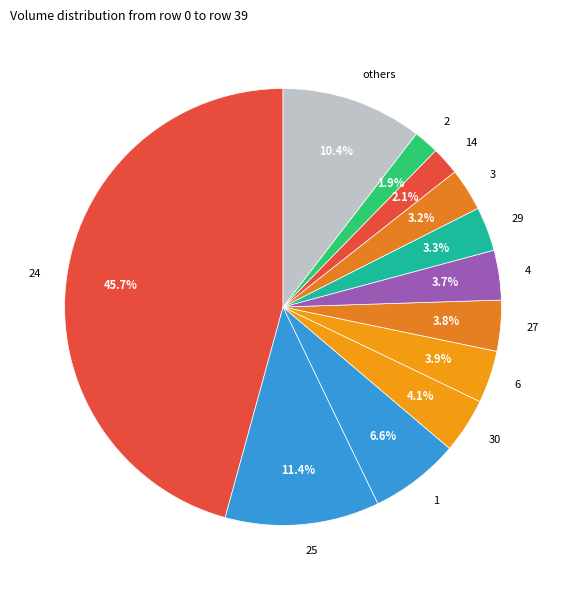

Between 25 and 3, which is larger?

25